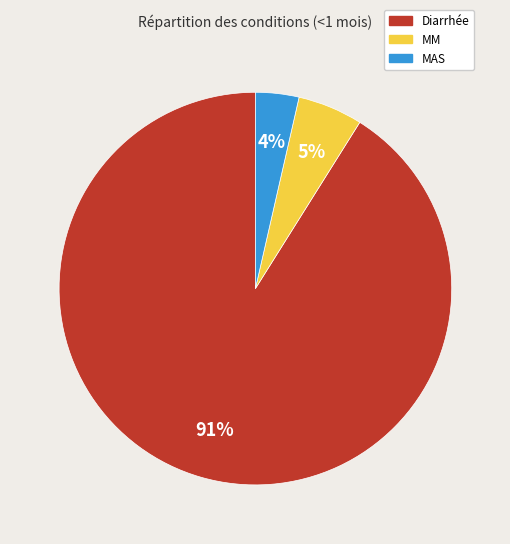

To the nearest percent, what portion does MM represent?

5%